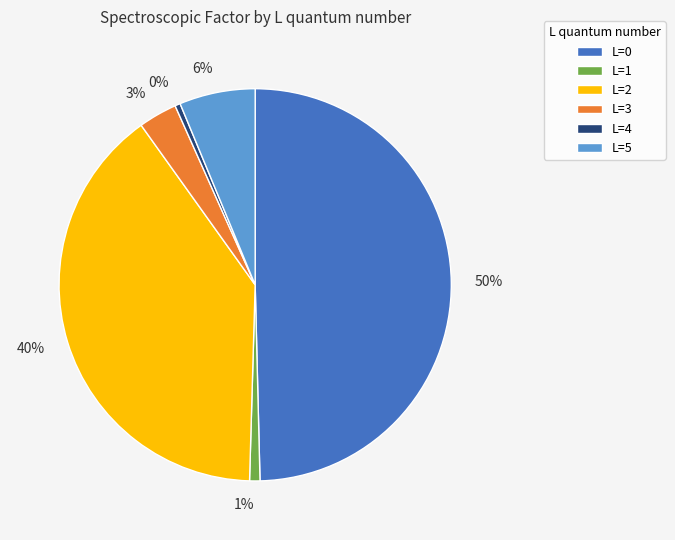

Does 40% account for over 50% of the chart?

No